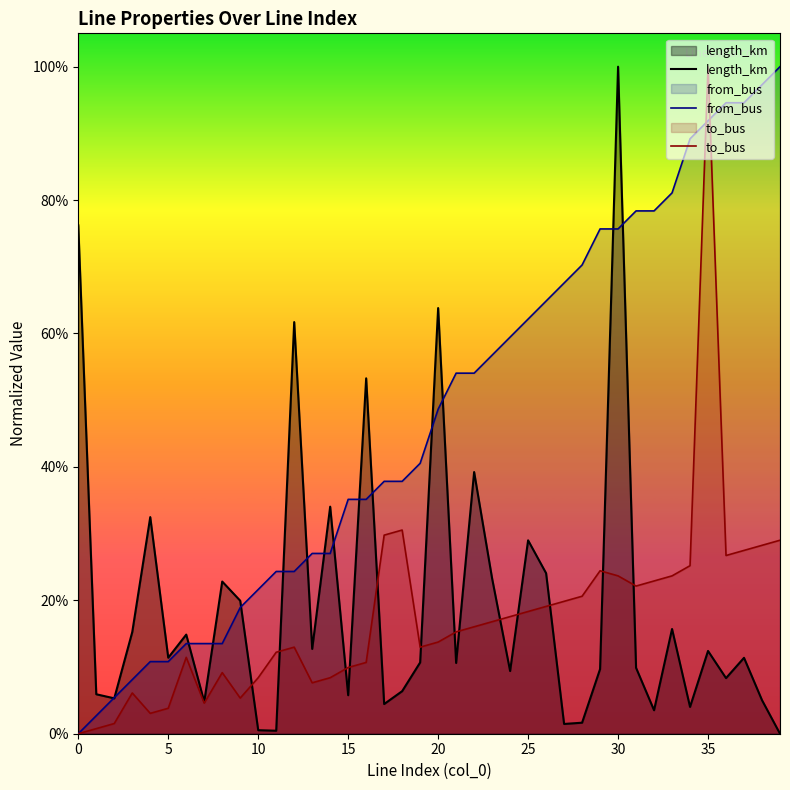

What are all the series names shown in the legend?

length_km, from_bus, to_bus